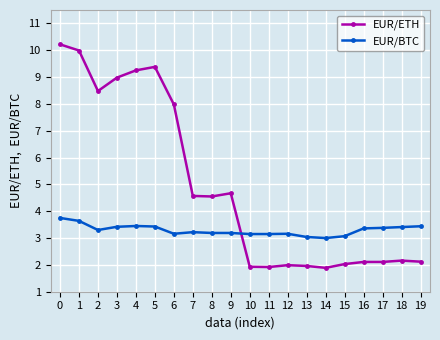

Where is EUR/ETH nearest to the value 6?

9